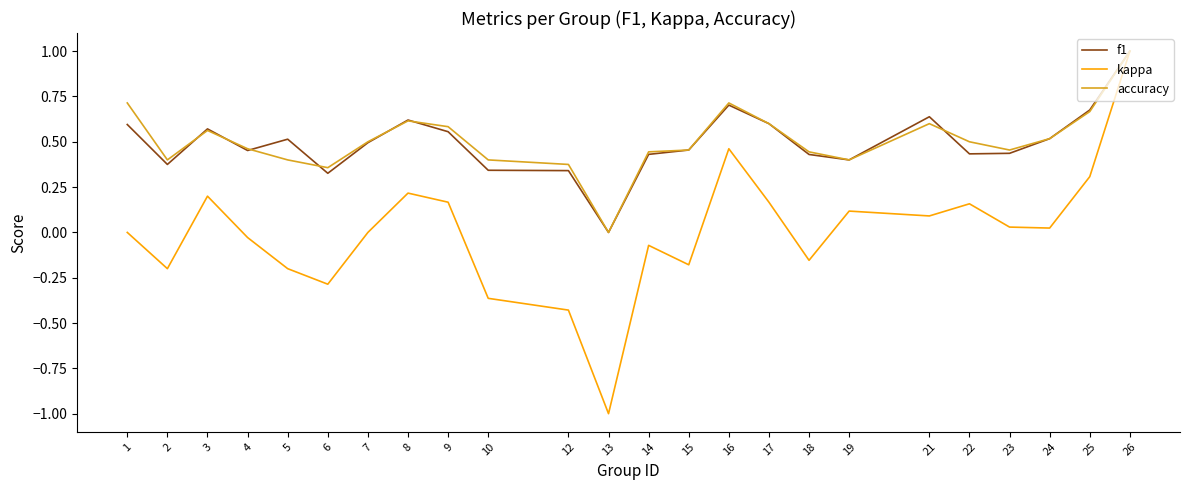

Is it true that kappa equals 0.0 at 7?

True